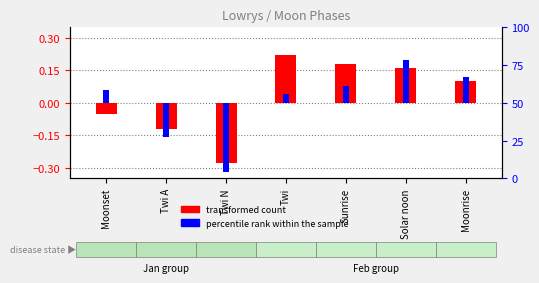

The percentile rank within the sample series shows -0.3 at Twi N. True or false?

True